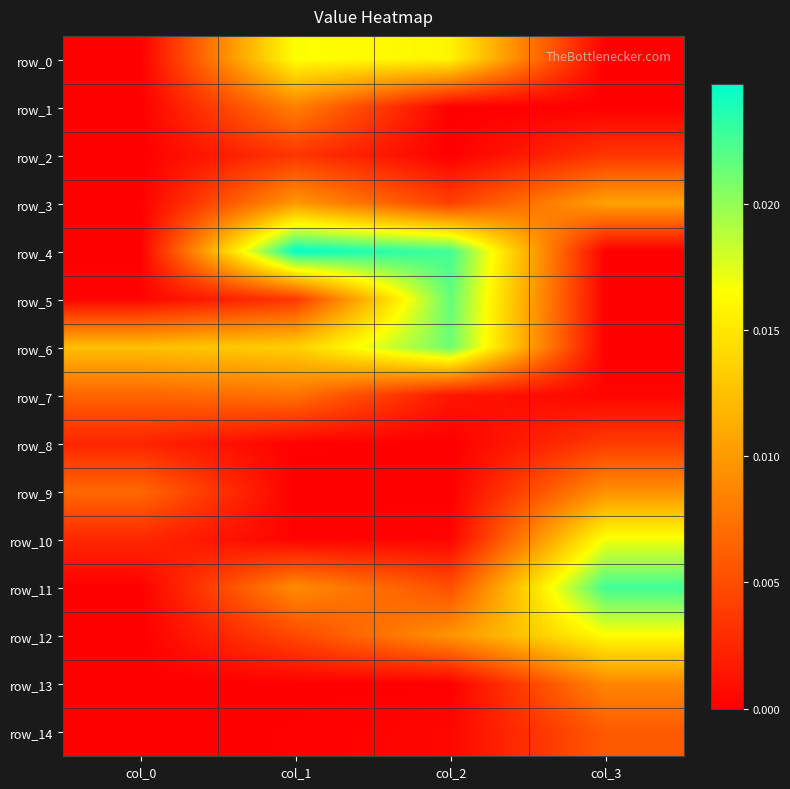

Which label corresponds to the smallest value in the chart?

col_0